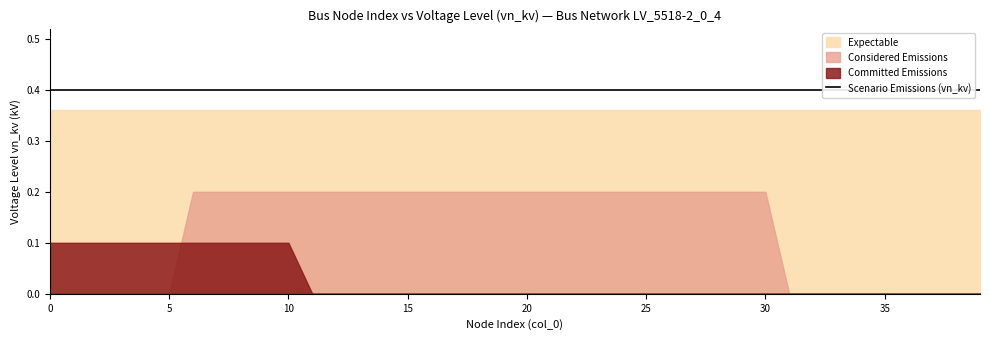

True or false: Committed Emissions and Expectable intersect in this chart.

False